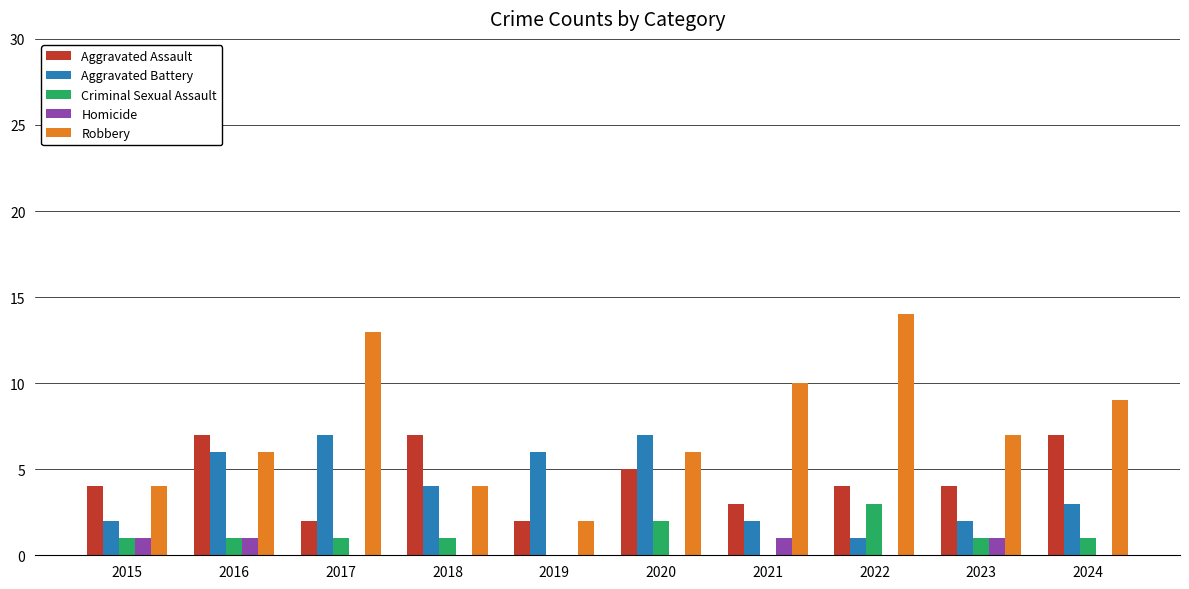

The Aggravated Battery series shows 1 at 2015. True or false?

False